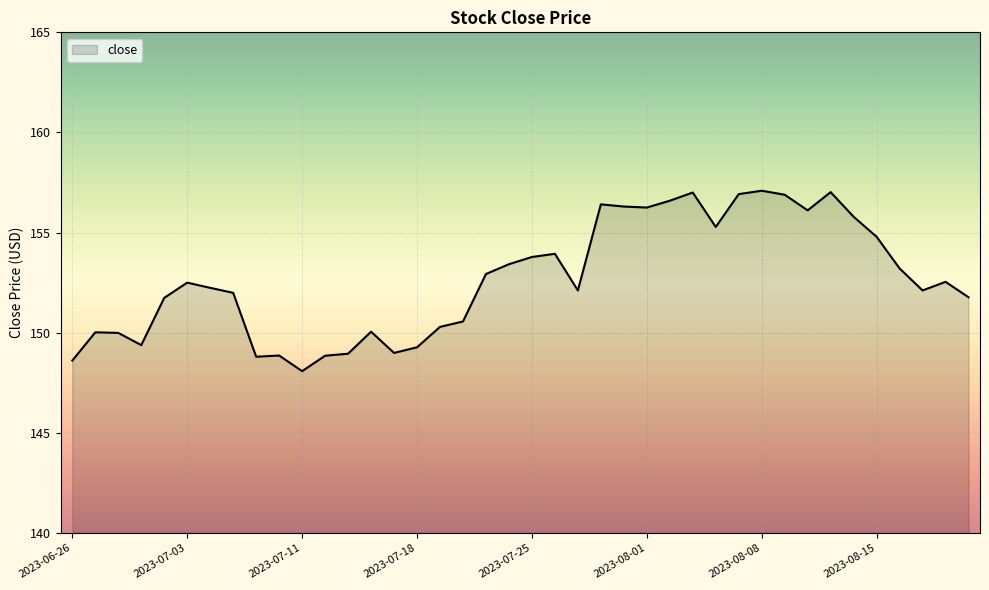

What is the difference between the maximum and minimum values?

9.0